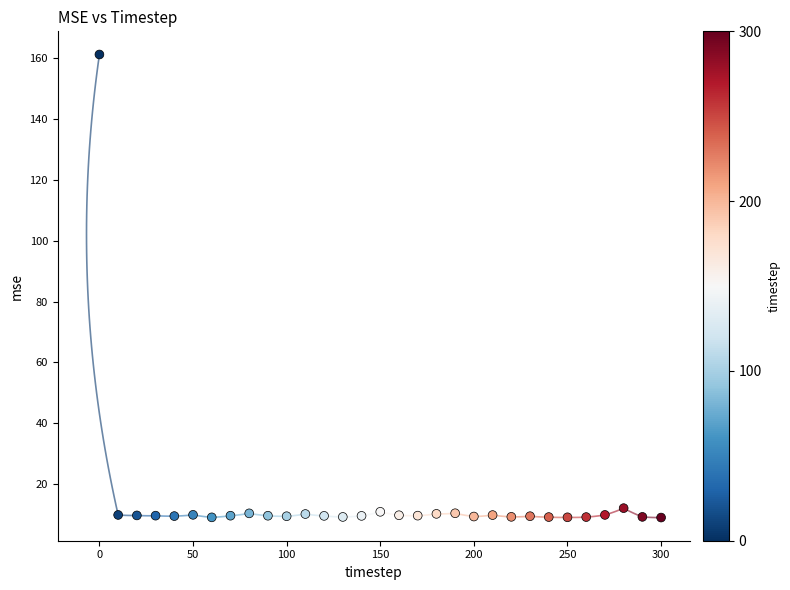

What is the range of Y values (max minus min)?

152.2